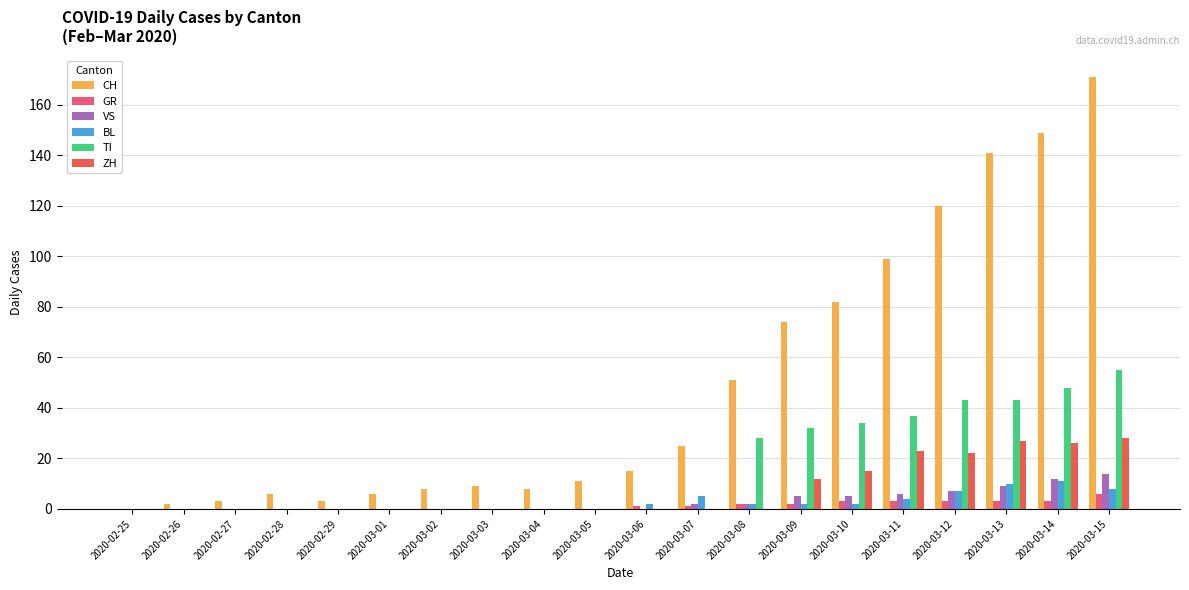

What are all the series names shown in the legend?

CH, GR, VS, BL, TI, ZH